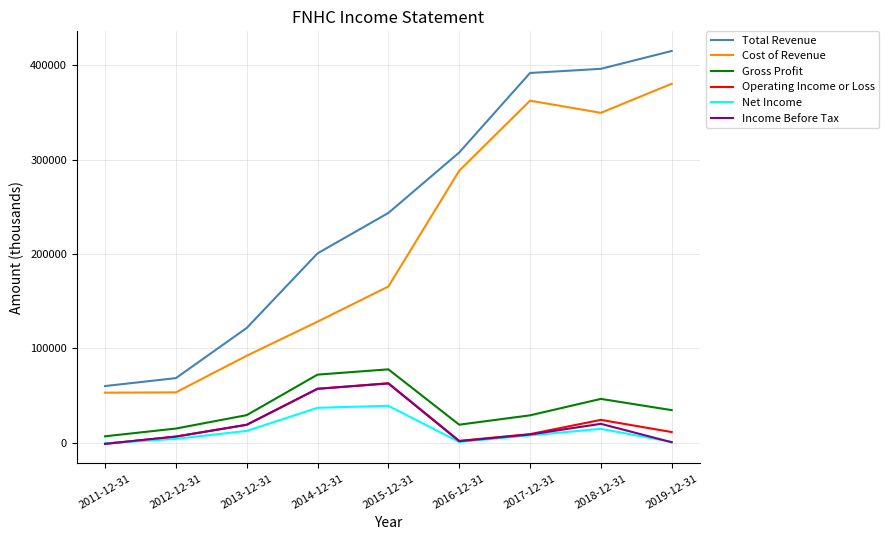

What is the average value of the Net Income series?

13111